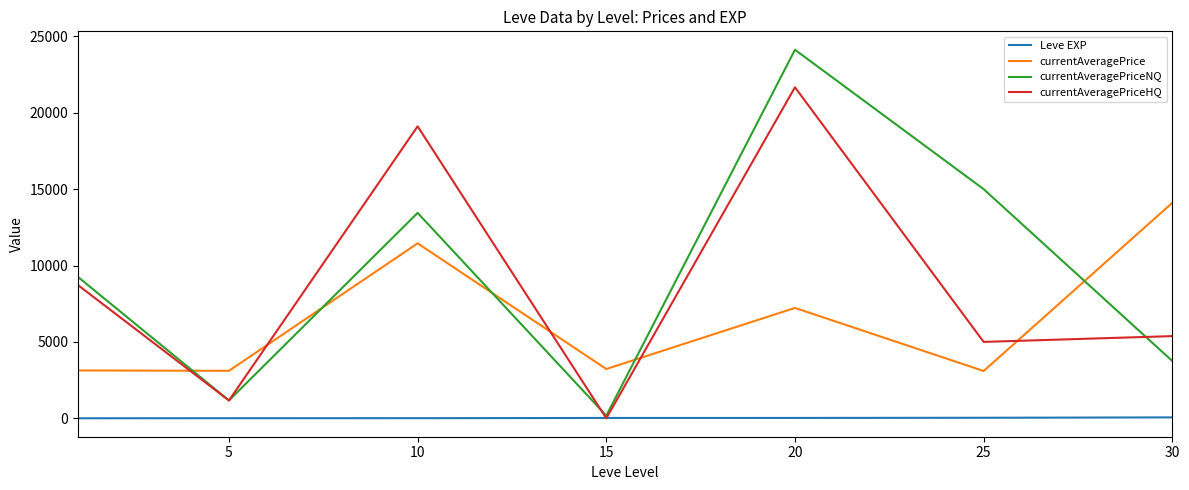

True or false: currentAveragePriceHQ and currentAveragePrice intersect in this chart.

True